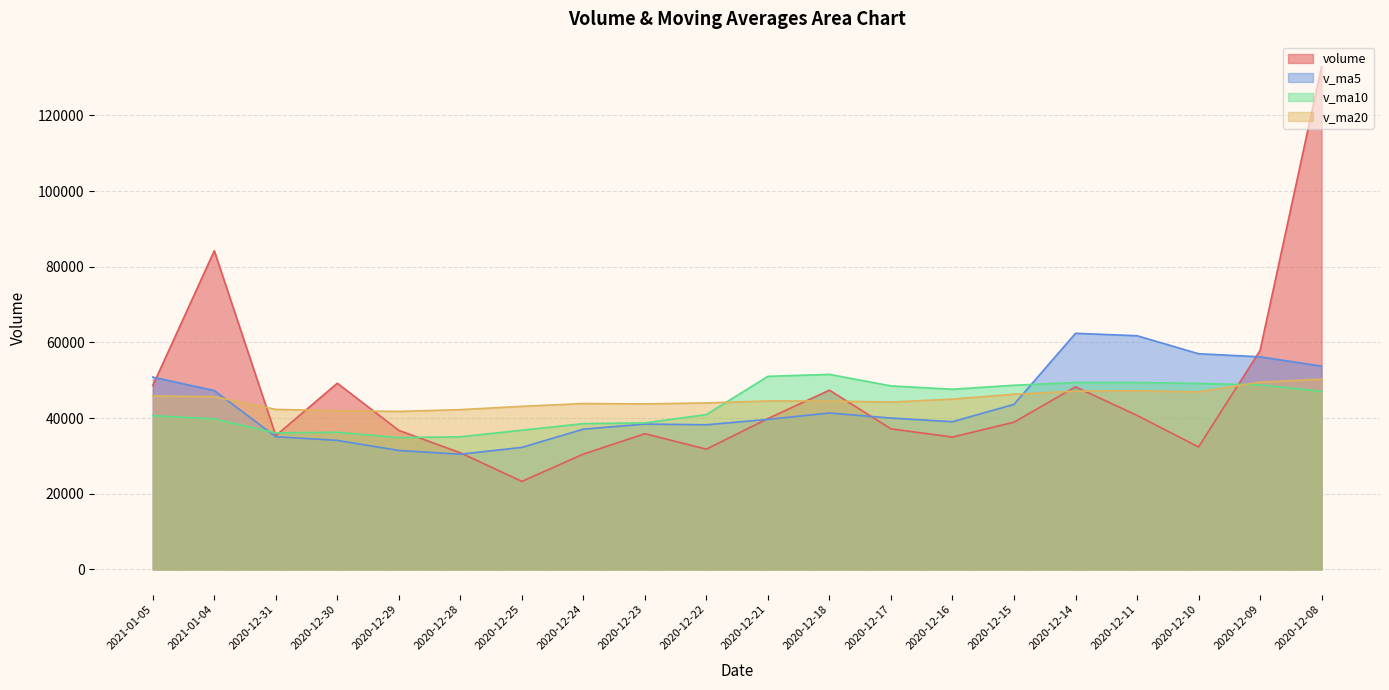

What is the label of the 2nd point from the left?

2021-01-04